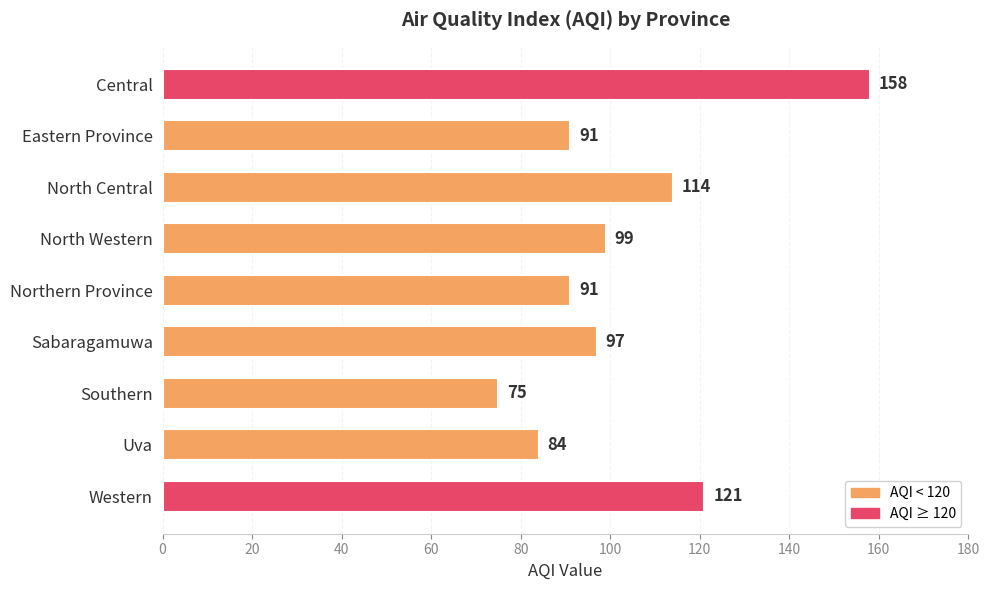

What is the smallest value displayed?

75